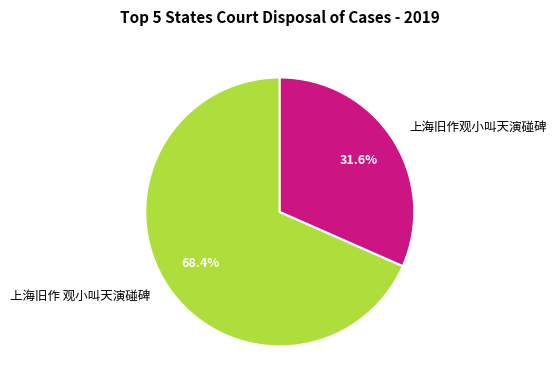

What is the smallest slice in the pie chart?

上海旧作观小叫天演碰碑